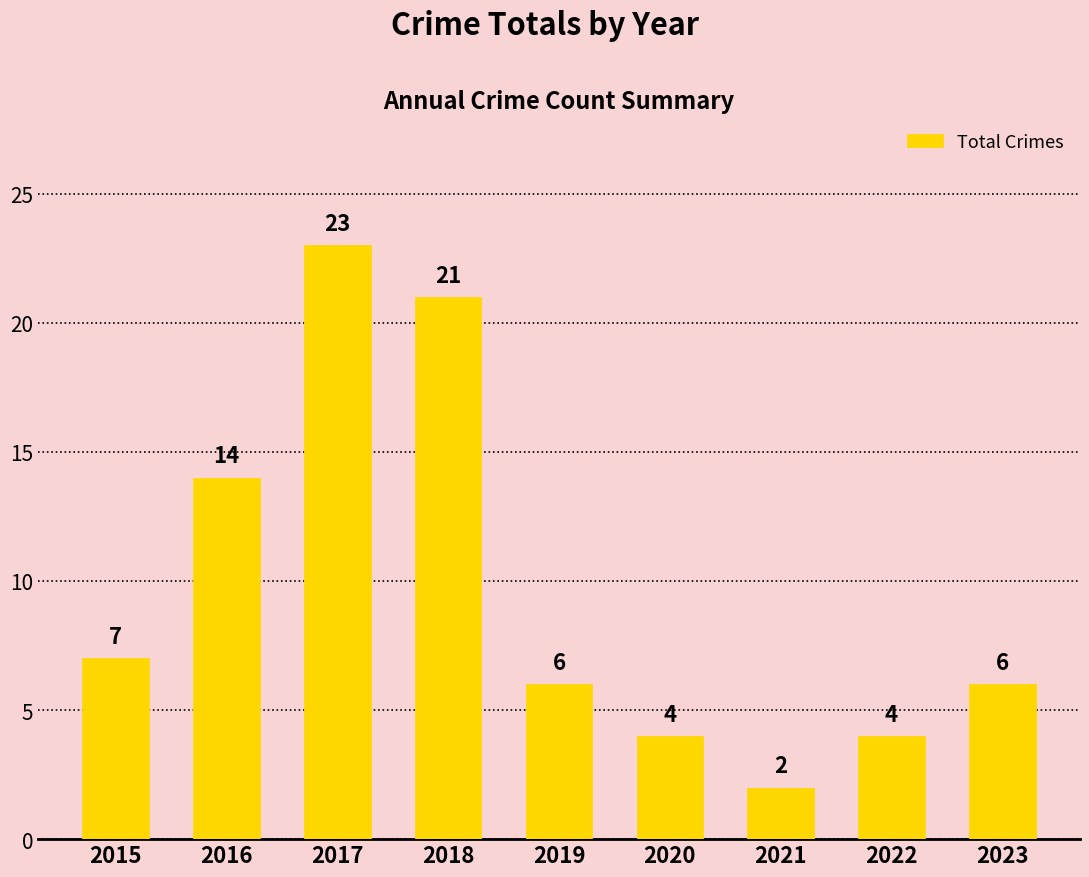

The value at 2020 is 4. True or false?

True